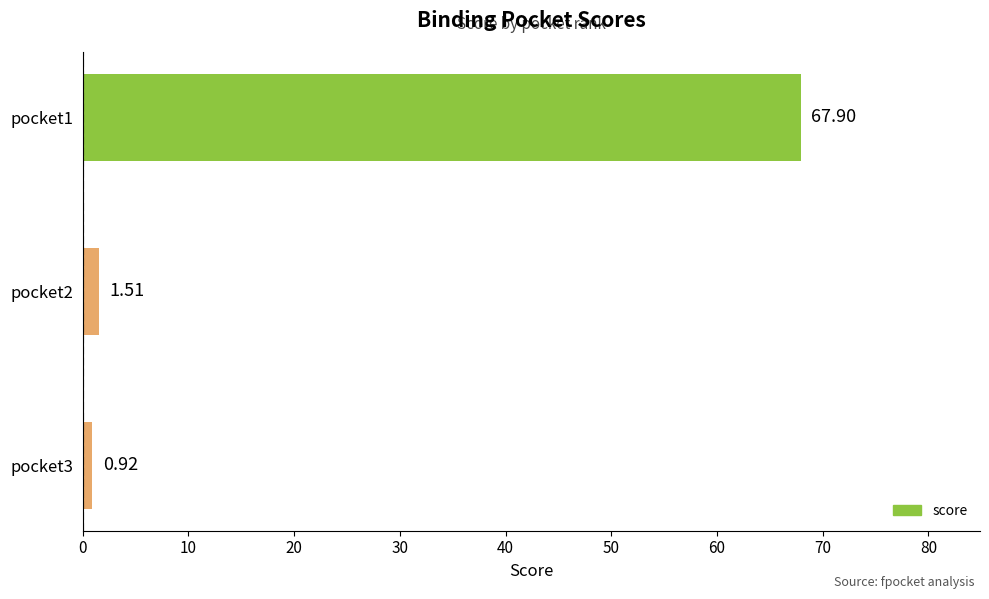

Rank the categories by value from lowest to highest.

pocket3, pocket2, pocket1